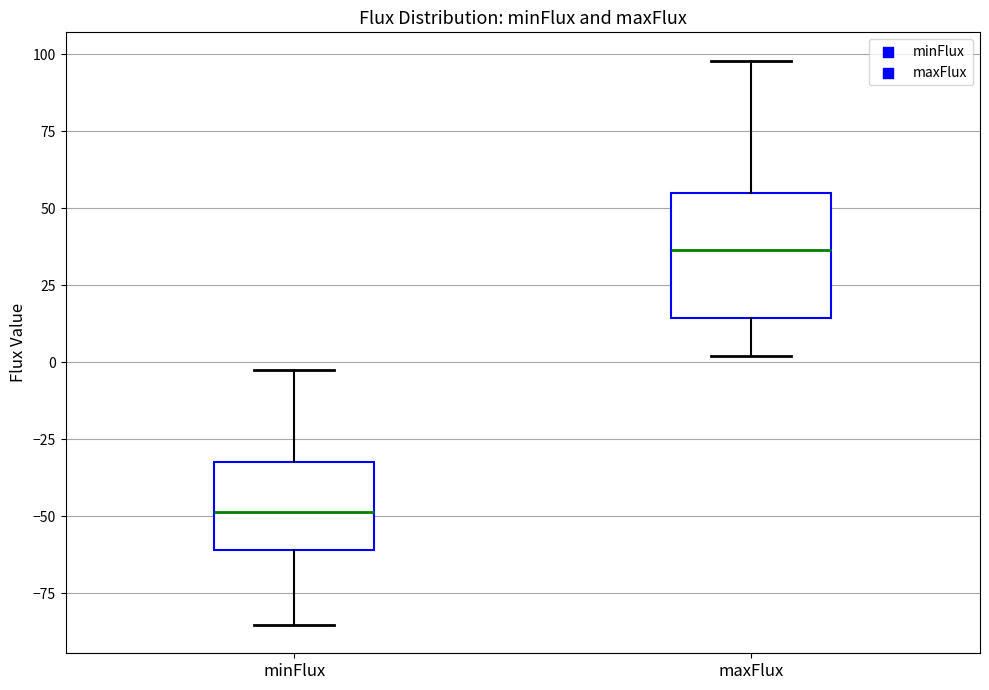

Which box's median line is the lowest?

minFlux